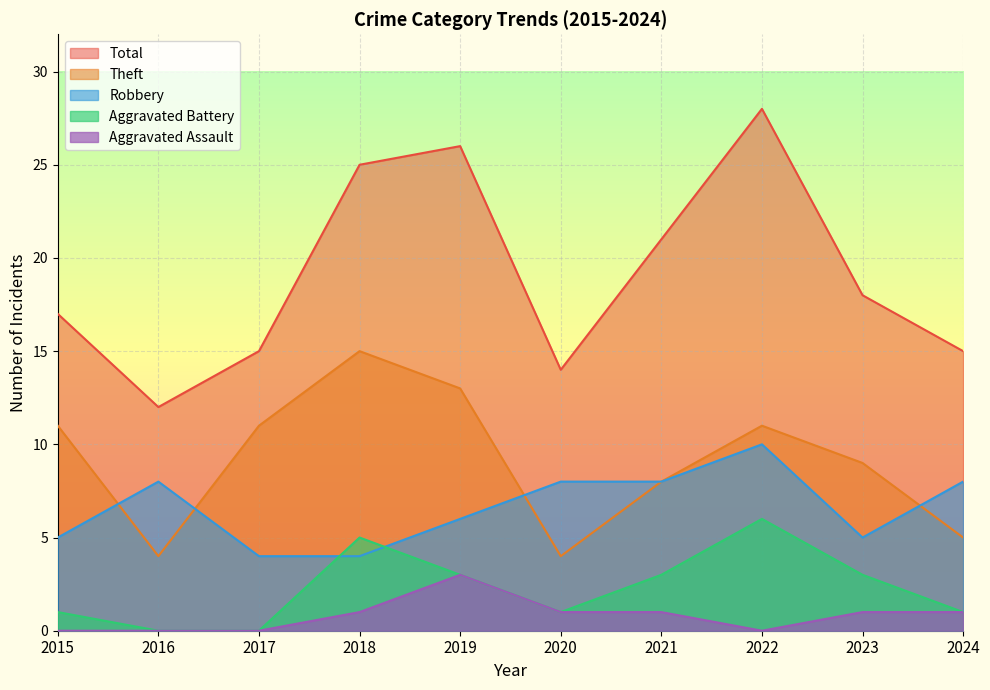

Which series has the largest total across all categories?

Total